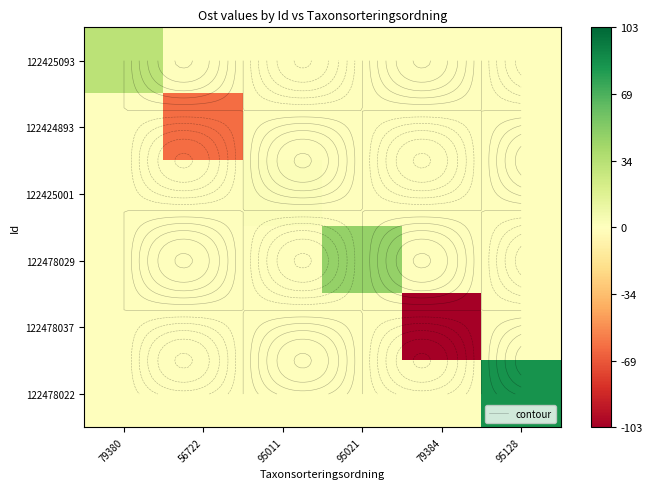

At which category is the sum across all series the highest?

95128